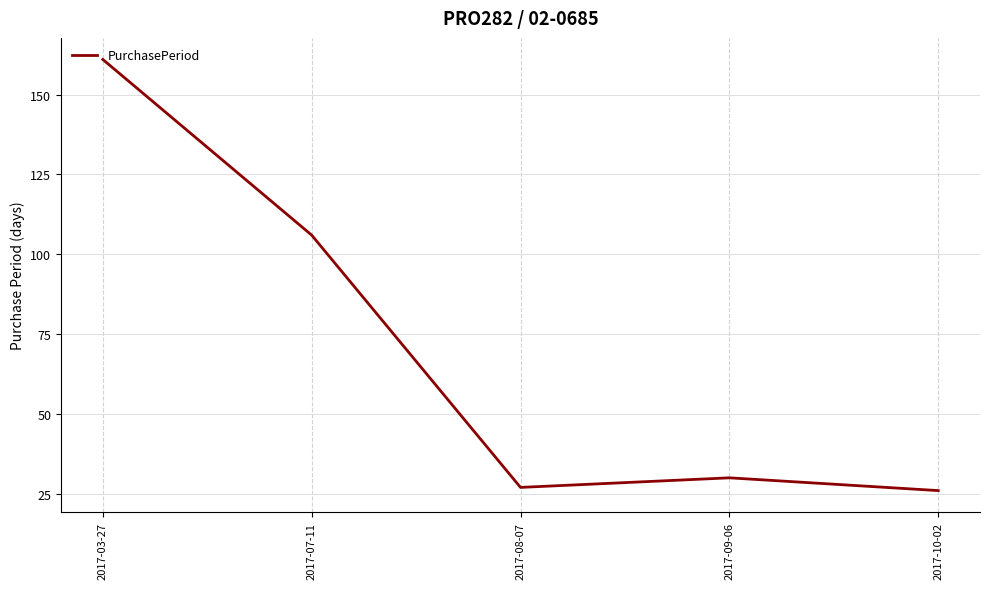

What is the difference between the maximum and minimum values?

135